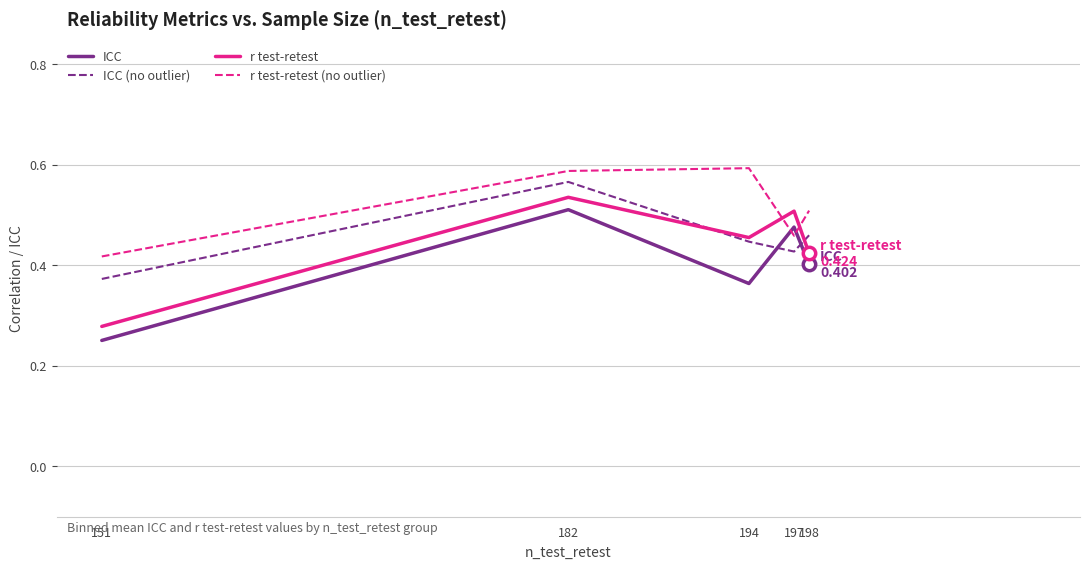

What are all the series names shown in the legend?

ICC, ICC (no outlier), r test-retest, r test-retest (no outlier)